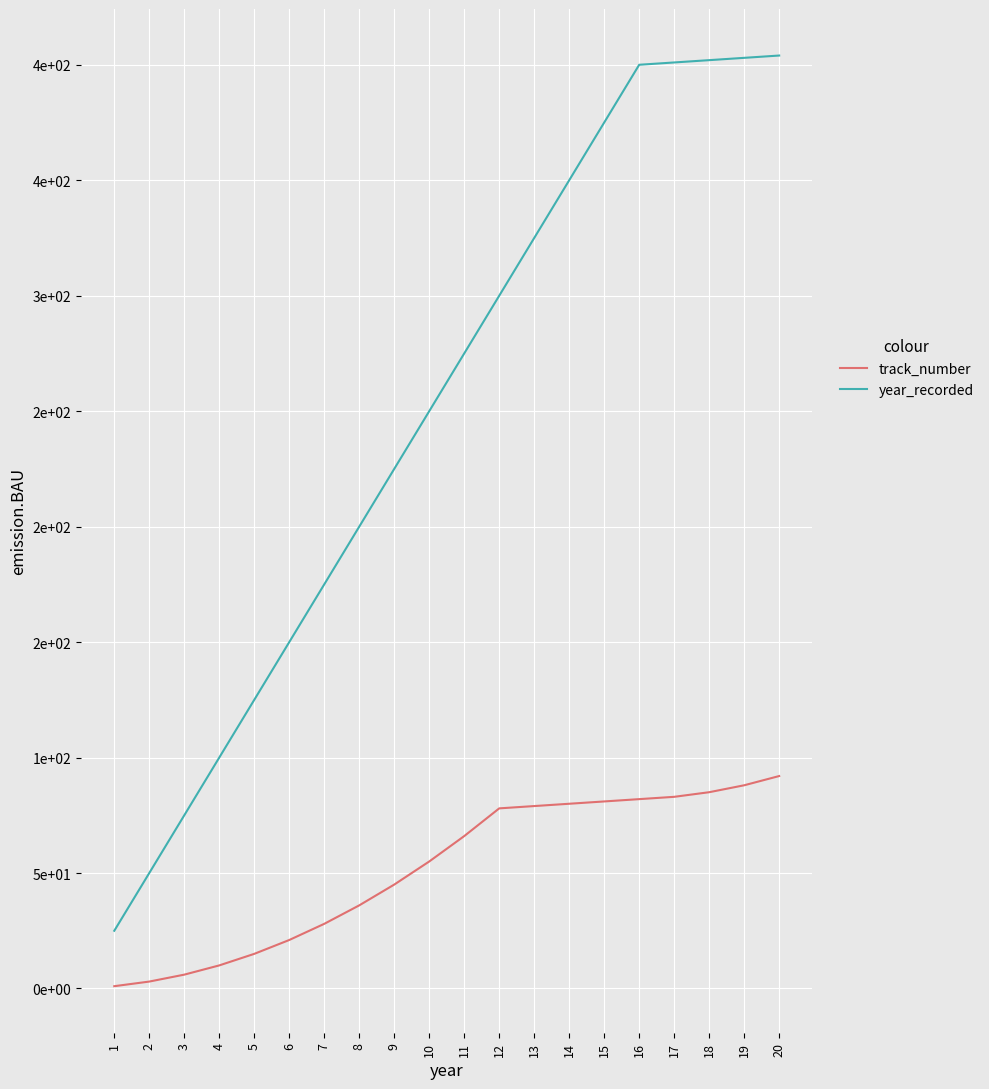

List the labels in order of track_number value, largest first.

20, 19, 18, 17, 16, 15, 14, 13, 12, 11, 10, 9, 8, 7, 6, 5, 4, 3, 2, 1